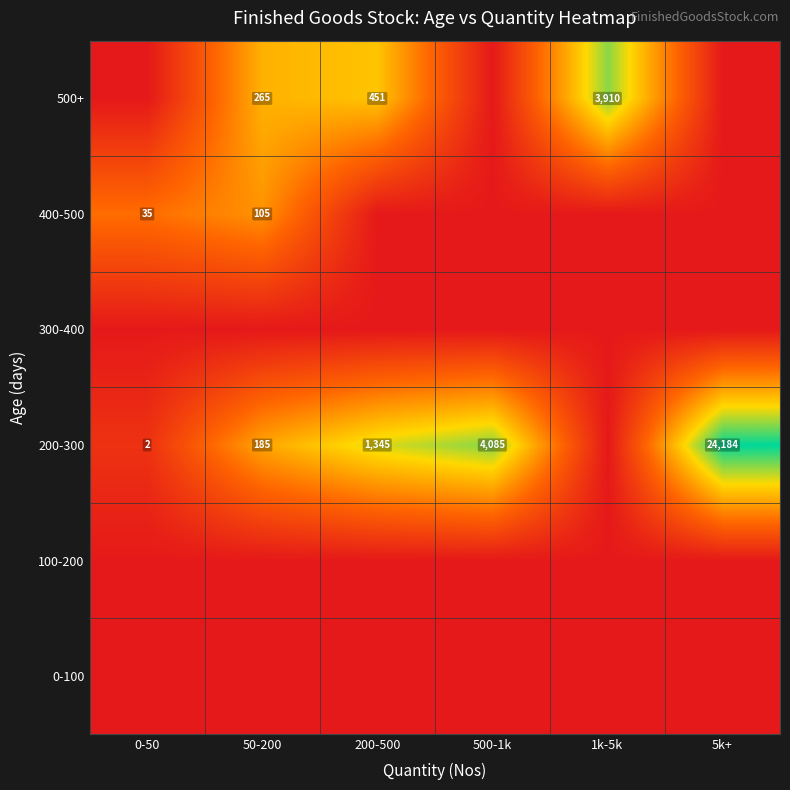

Which label corresponds to the largest value in the chart?

5k+